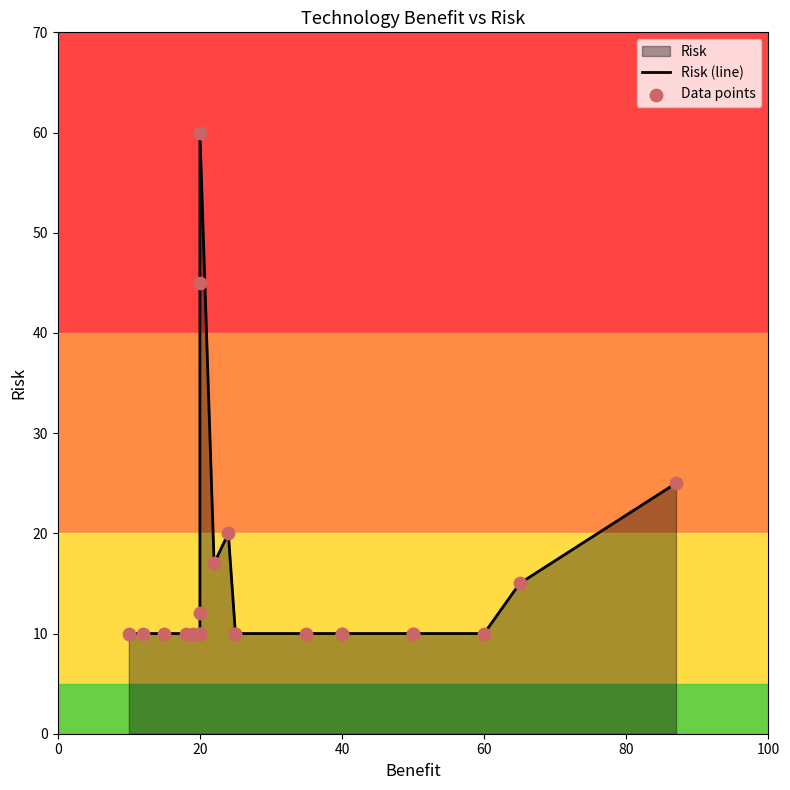

Which series reaches the minimum Y coordinate?

Risk (line)